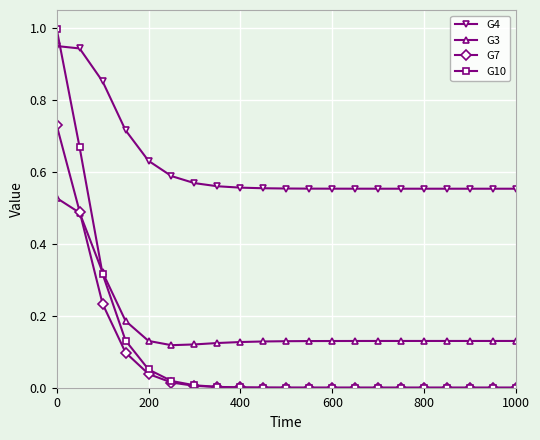

Does the chart have visible grid lines?

Yes